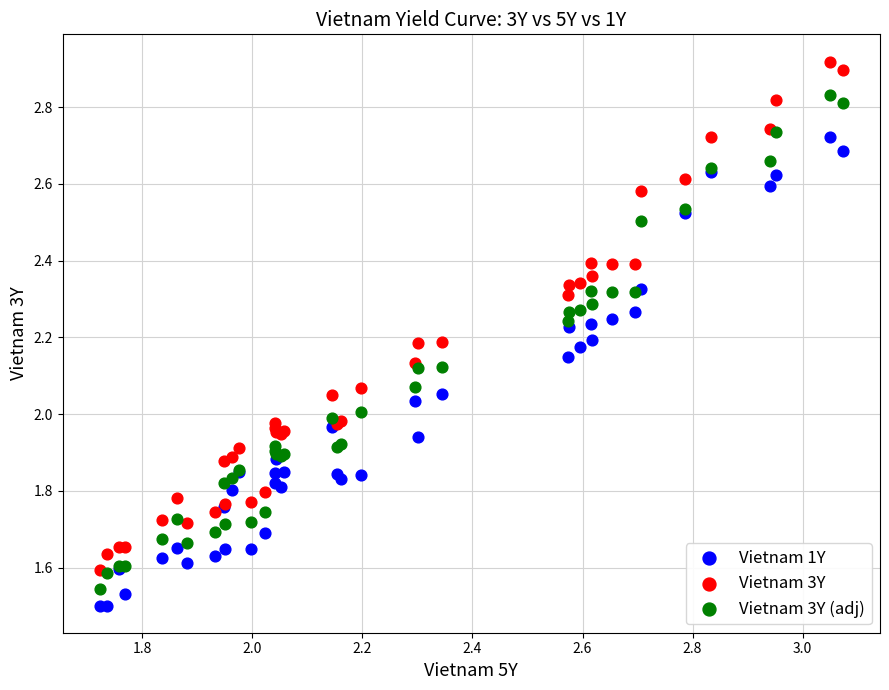

Which series reaches the maximum Y coordinate?

Vietnam 3Y